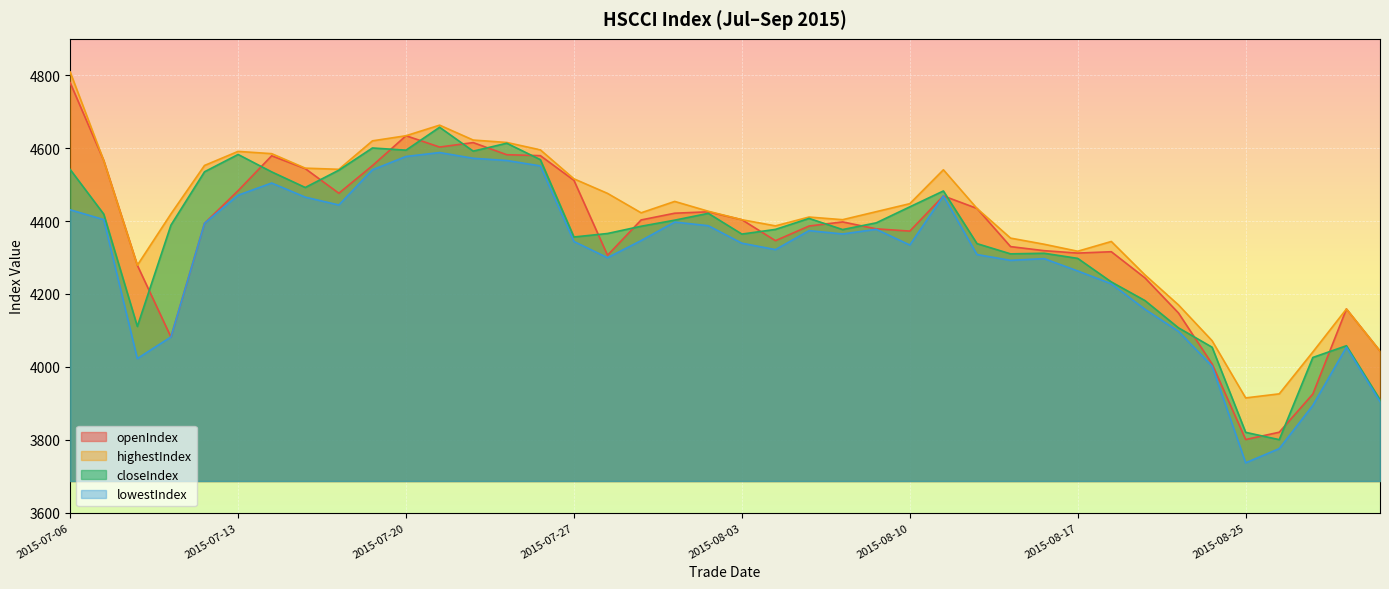

Which has a higher value, 2015-08-06 or 2015-07-21?

2015-07-21